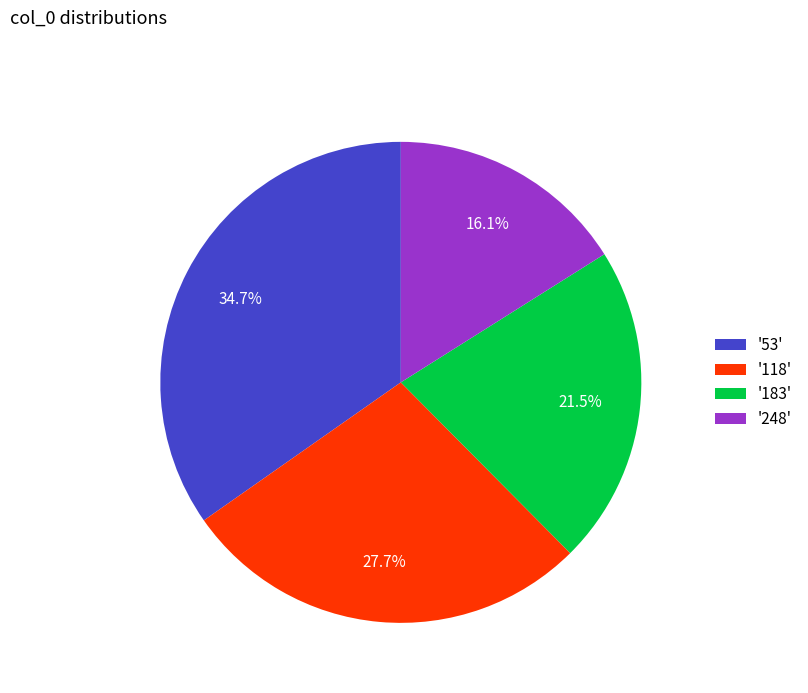

Between '183' and '118', which is larger?

'118'